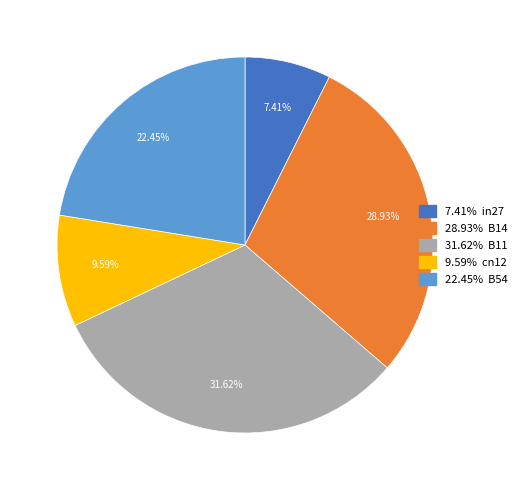

Is there a majority slice in this chart?

No